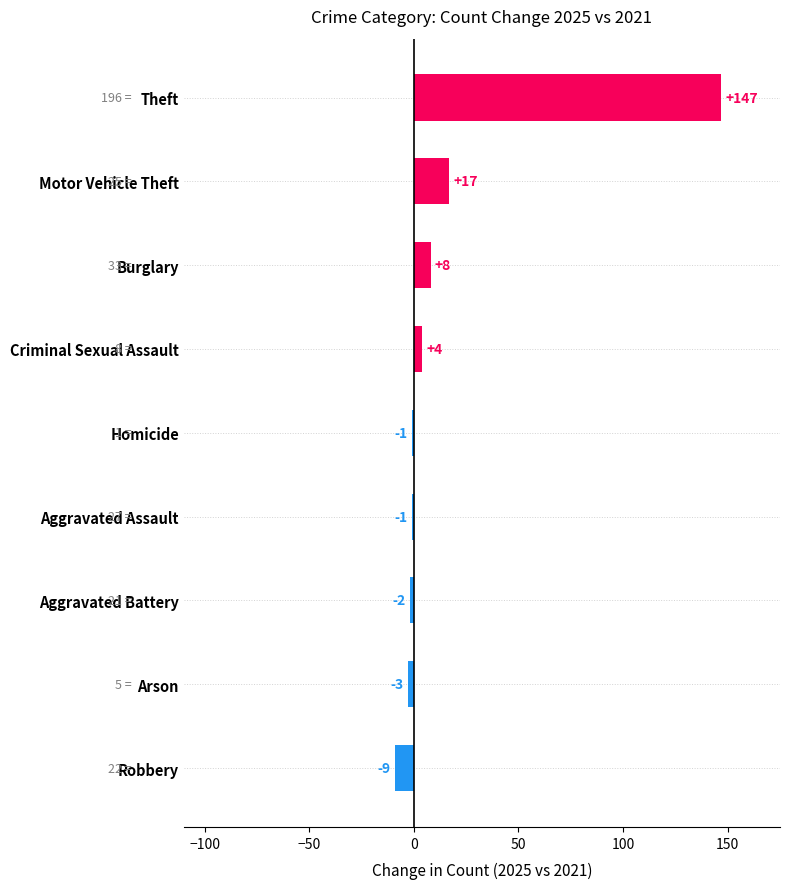

What is the change in value from Motor Vehicle Theft to Robbery?

-26